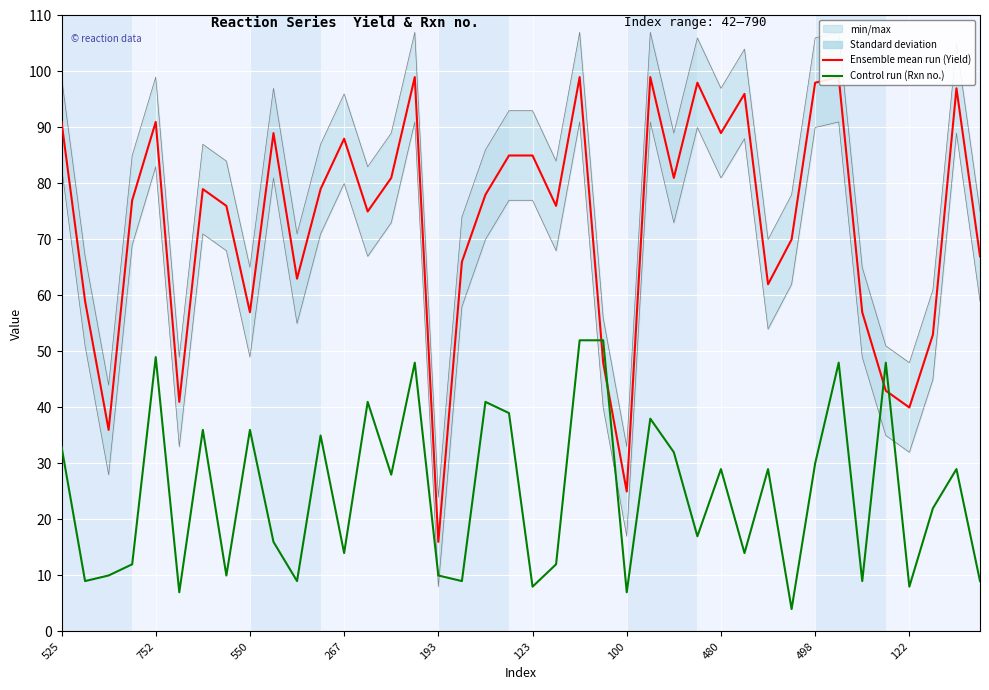

Rank the series by their maximum value, from highest to lowest.

Yield (Ensemble mean run), Rxn no. (Control run)